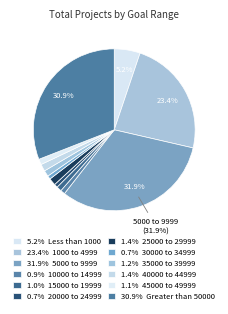

To the nearest percent, what is the average slice percentage?

8%